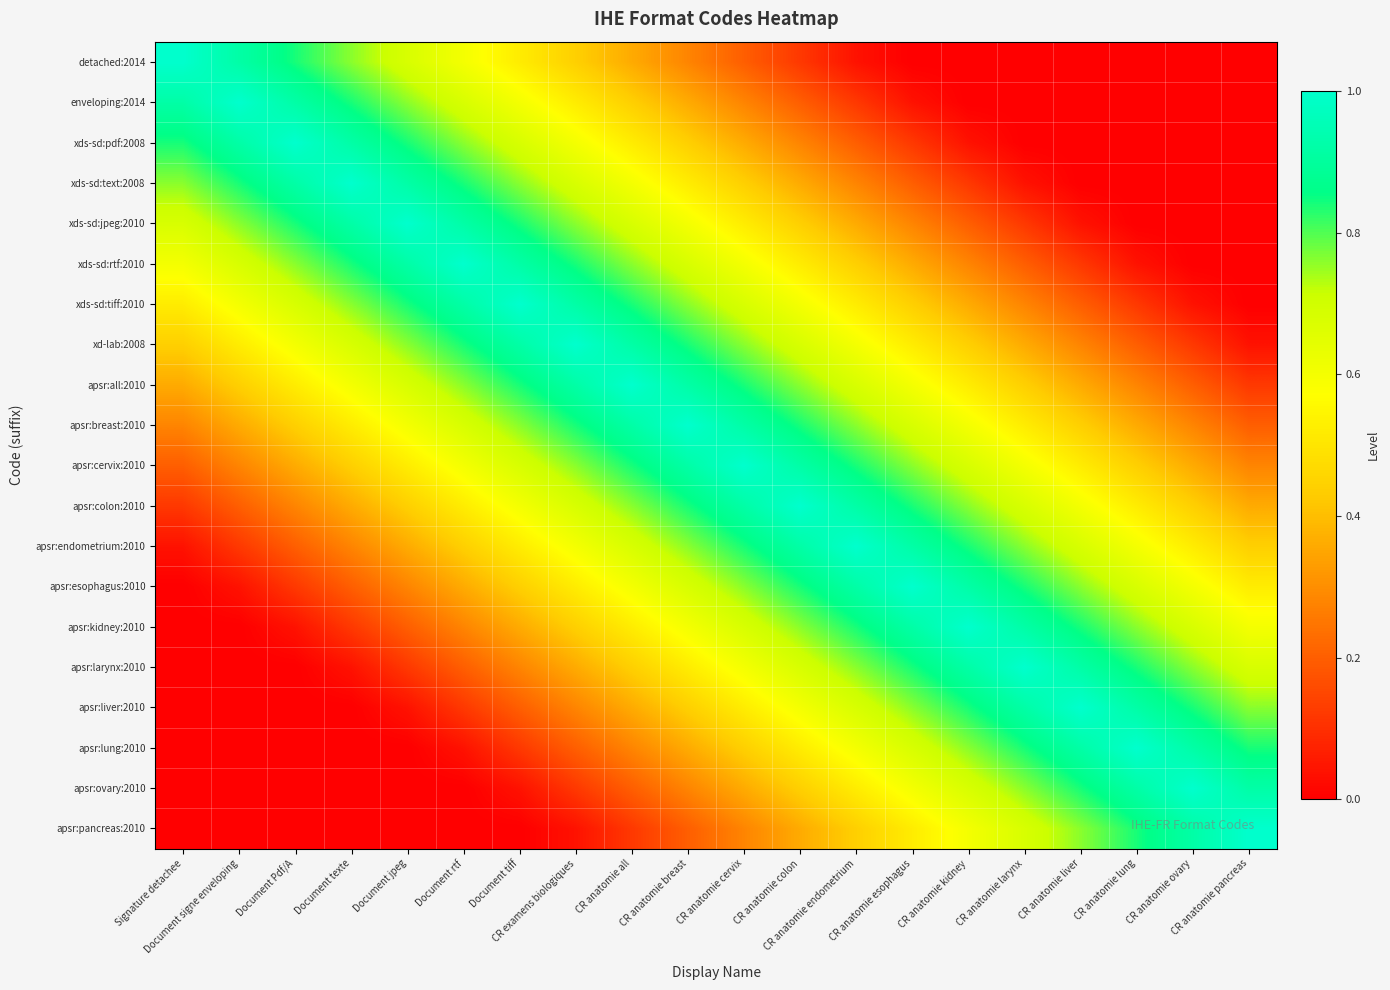

Reading left to right, transcribe all the data shown in this chart.

detached:2014: Signature detachee=1.0	Document signe enveloping=0.9	Document Pdf/A=0.8	Document texte=0.8	Document jpeg=0.7	Document rtf=0.6	Document tiff=0.5	CR examens biologiques=0.4	CR anatomie all=0.4	CR anatomie breast=0.3	CR anatomie cervix=0.2	CR anatomie colon=0.1	CR anatomie endometrium=0.0	CR anatomie esophagus=0.0	CR anatomie kidney=0.0	CR anatomie larynx=0.0	CR anatomie liver=0.0	CR anatomie lung=0.0	CR anatomie ovary=0.0	CR anatomie pancreas=0.0
enveloping:2014: Signature detachee=0.9	Document signe enveloping=1.0	Document Pdf/A=0.9	Document texte=0.8	Document jpeg=0.8	Document rtf=0.7	Document tiff=0.6	CR examens biologiques=0.5	CR anatomie all=0.4	CR anatomie breast=0.4	CR anatomie cervix=0.3	CR anatomie colon=0.2	CR anatomie endometrium=0.1	CR anatomie esophagus=0.0	CR anatomie kidney=0.0	CR anatomie larynx=0.0	CR anatomie liver=0.0	CR anatomie lung=0.0	CR anatomie ovary=0.0	CR anatomie pancreas=0.0
xds-sd:pdf:2008: Signature detachee=0.8	Document signe enveloping=0.9	Document Pdf/A=1.0	Document texte=0.9	Document jpeg=0.8	Document rtf=0.8	Document tiff=0.7	CR examens biologiques=0.6	CR anatomie all=0.5	CR anatomie breast=0.4	CR anatomie cervix=0.4	CR anatomie colon=0.3	CR anatomie endometrium=0.2	CR anatomie esophagus=0.1	CR anatomie kidney=0.0	CR anatomie larynx=0.0	CR anatomie liver=0.0	CR anatomie lung=0.0	CR anatomie ovary=0.0	CR anatomie pancreas=0.0
xds-sd:text:2008: Signature detachee=0.8	Document signe enveloping=0.8	Document Pdf/A=0.9	Document texte=1.0	Document jpeg=0.9	Document rtf=0.8	Document tiff=0.8	CR examens biologiques=0.7	CR anatomie all=0.6	CR anatomie breast=0.5	CR anatomie cervix=0.4	CR anatomie colon=0.4	CR anatomie endometrium=0.3	CR anatomie esophagus=0.2	CR anatomie kidney=0.1	CR anatomie larynx=0.0	CR anatomie liver=0.0	CR anatomie lung=0.0	CR anatomie ovary=0.0	CR anatomie pancreas=0.0
xds-sd:jpeg:2010: Signature detachee=0.7	Document signe enveloping=0.8	Document Pdf/A=0.8	Document texte=0.9	Document jpeg=1.0	Document rtf=0.9	Document tiff=0.8	CR examens biologiques=0.8	CR anatomie all=0.7	CR anatomie breast=0.6	CR anatomie cervix=0.5	CR anatomie colon=0.4	CR anatomie endometrium=0.4	CR anatomie esophagus=0.3	CR anatomie kidney=0.2	CR anatomie larynx=0.1	CR anatomie liver=0.0	CR anatomie lung=0.0	CR anatomie ovary=0.0	CR anatomie pancreas=0.0
xds-sd:rtf:2010: Signature detachee=0.6	Document signe enveloping=0.7	Document Pdf/A=0.8	Document texte=0.8	Document jpeg=0.9	Document rtf=1.0	Document tiff=0.9	CR examens biologiques=0.8	CR anatomie all=0.8	CR anatomie breast=0.7	CR anatomie cervix=0.6	CR anatomie colon=0.5	CR anatomie endometrium=0.4	CR anatomie esophagus=0.4	CR anatomie kidney=0.3	CR anatomie larynx=0.2	CR anatomie liver=0.1	CR anatomie lung=0.0	CR anatomie ovary=0.0	CR anatomie pancreas=0.0
xds-sd:tiff:2010: Signature detachee=0.5	Document signe enveloping=0.6	Document Pdf/A=0.7	Document texte=0.8	Document jpeg=0.8	Document rtf=0.9	Document tiff=1.0	CR examens biologiques=0.9	CR anatomie all=0.8	CR anatomie breast=0.8	CR anatomie cervix=0.7	CR anatomie colon=0.6	CR anatomie endometrium=0.5	CR anatomie esophagus=0.4	CR anatomie kidney=0.4	CR anatomie larynx=0.3	CR anatomie liver=0.2	CR anatomie lung=0.1	CR anatomie ovary=0.0	CR anatomie pancreas=0.0
xd-lab:2008: Signature detachee=0.4	Document signe enveloping=0.5	Document Pdf/A=0.6	Document texte=0.7	Document jpeg=0.8	Document rtf=0.8	Document tiff=0.9	CR examens biologiques=1.0	CR anatomie all=0.9	CR anatomie breast=0.8	CR anatomie cervix=0.8	CR anatomie colon=0.7	CR anatomie endometrium=0.6	CR anatomie esophagus=0.5	CR anatomie kidney=0.4	CR anatomie larynx=0.4	CR anatomie liver=0.3	CR anatomie lung=0.2	CR anatomie ovary=0.1	CR anatomie pancreas=0.0
apsr:all:2010: Signature detachee=0.4	Document signe enveloping=0.4	Document Pdf/A=0.5	Document texte=0.6	Document jpeg=0.7	Document rtf=0.8	Document tiff=0.8	CR examens biologiques=0.9	CR anatomie all=1.0	CR anatomie breast=0.9	CR anatomie cervix=0.8	CR anatomie colon=0.8	CR anatomie endometrium=0.7	CR anatomie esophagus=0.6	CR anatomie kidney=0.5	CR anatomie larynx=0.4	CR anatomie liver=0.4	CR anatomie lung=0.3	CR anatomie ovary=0.2	CR anatomie pancreas=0.1
apsr:breast:2010: Signature detachee=0.3	Document signe enveloping=0.4	Document Pdf/A=0.4	Document texte=0.5	Document jpeg=0.6	Document rtf=0.7	Document tiff=0.8	CR examens biologiques=0.8	CR anatomie all=0.9	CR anatomie breast=1.0	CR anatomie cervix=0.9	CR anatomie colon=0.8	CR anatomie endometrium=0.8	CR anatomie esophagus=0.7	CR anatomie kidney=0.6	CR anatomie larynx=0.5	CR anatomie liver=0.4	CR anatomie lung=0.4	CR anatomie ovary=0.3	CR anatomie pancreas=0.2
apsr:cervix:2010: Signature detachee=0.2	Document signe enveloping=0.3	Document Pdf/A=0.4	Document texte=0.4	Document jpeg=0.5	Document rtf=0.6	Document tiff=0.7	CR examens biologiques=0.8	CR anatomie all=0.8	CR anatomie breast=0.9	CR anatomie cervix=1.0	CR anatomie colon=0.9	CR anatomie endometrium=0.8	CR anatomie esophagus=0.8	CR anatomie kidney=0.7	CR anatomie larynx=0.6	CR anatomie liver=0.5	CR anatomie lung=0.4	CR anatomie ovary=0.4	CR anatomie pancreas=0.3
apsr:colon:2010: Signature detachee=0.1	Document signe enveloping=0.2	Document Pdf/A=0.3	Document texte=0.4	Document jpeg=0.4	Document rtf=0.5	Document tiff=0.6	CR examens biologiques=0.7	CR anatomie all=0.8	CR anatomie breast=0.8	CR anatomie cervix=0.9	CR anatomie colon=1.0	CR anatomie endometrium=0.9	CR anatomie esophagus=0.8	CR anatomie kidney=0.8	CR anatomie larynx=0.7	CR anatomie liver=0.6	CR anatomie lung=0.5	CR anatomie ovary=0.4	CR anatomie pancreas=0.4
apsr:endometrium:2010: Signature detachee=0.0	Document signe enveloping=0.1	Document Pdf/A=0.2	Document texte=0.3	Document jpeg=0.4	Document rtf=0.4	Document tiff=0.5	CR examens biologiques=0.6	CR anatomie all=0.7	CR anatomie breast=0.8	CR anatomie cervix=0.8	CR anatomie colon=0.9	CR anatomie endometrium=1.0	CR anatomie esophagus=0.9	CR anatomie kidney=0.8	CR anatomie larynx=0.8	CR anatomie liver=0.7	CR anatomie lung=0.6	CR anatomie ovary=0.5	CR anatomie pancreas=0.4
apsr:esophagus:2010: Signature detachee=0.0	Document signe enveloping=0.0	Document Pdf/A=0.1	Document texte=0.2	Document jpeg=0.3	Document rtf=0.4	Document tiff=0.4	CR examens biologiques=0.5	CR anatomie all=0.6	CR anatomie breast=0.7	CR anatomie cervix=0.8	CR anatomie colon=0.8	CR anatomie endometrium=0.9	CR anatomie esophagus=1.0	CR anatomie kidney=0.9	CR anatomie larynx=0.8	CR anatomie liver=0.8	CR anatomie lung=0.7	CR anatomie ovary=0.6	CR anatomie pancreas=0.5
apsr:kidney:2010: Signature detachee=0.0	Document signe enveloping=0.0	Document Pdf/A=0.0	Document texte=0.1	Document jpeg=0.2	Document rtf=0.3	Document tiff=0.4	CR examens biologiques=0.4	CR anatomie all=0.5	CR anatomie breast=0.6	CR anatomie cervix=0.7	CR anatomie colon=0.8	CR anatomie endometrium=0.8	CR anatomie esophagus=0.9	CR anatomie kidney=1.0	CR anatomie larynx=0.9	CR anatomie liver=0.8	CR anatomie lung=0.8	CR anatomie ovary=0.7	CR anatomie pancreas=0.6
apsr:larynx:2010: Signature detachee=0.0	Document signe enveloping=0.0	Document Pdf/A=0.0	Document texte=0.0	Document jpeg=0.1	Document rtf=0.2	Document tiff=0.3	CR examens biologiques=0.4	CR anatomie all=0.4	CR anatomie breast=0.5	CR anatomie cervix=0.6	CR anatomie colon=0.7	CR anatomie endometrium=0.8	CR anatomie esophagus=0.8	CR anatomie kidney=0.9	CR anatomie larynx=1.0	CR anatomie liver=0.9	CR anatomie lung=0.8	CR anatomie ovary=0.8	CR anatomie pancreas=0.7
apsr:liver:2010: Signature detachee=0.0	Document signe enveloping=0.0	Document Pdf/A=0.0	Document texte=0.0	Document jpeg=0.0	Document rtf=0.1	Document tiff=0.2	CR examens biologiques=0.3	CR anatomie all=0.4	CR anatomie breast=0.4	CR anatomie cervix=0.5	CR anatomie colon=0.6	CR anatomie endometrium=0.7	CR anatomie esophagus=0.8	CR anatomie kidney=0.8	CR anatomie larynx=0.9	CR anatomie liver=1.0	CR anatomie lung=0.9	CR anatomie ovary=0.8	CR anatomie pancreas=0.8
apsr:lung:2010: Signature detachee=0.0	Document signe enveloping=0.0	Document Pdf/A=0.0	Document texte=0.0	Document jpeg=0.0	Document rtf=0.0	Document tiff=0.1	CR examens biologiques=0.2	CR anatomie all=0.3	CR anatomie breast=0.4	CR anatomie cervix=0.4	CR anatomie colon=0.5	CR anatomie endometrium=0.6	CR anatomie esophagus=0.7	CR anatomie kidney=0.8	CR anatomie larynx=0.8	CR anatomie liver=0.9	CR anatomie lung=1.0	CR anatomie ovary=0.9	CR anatomie pancreas=0.8
apsr:ovary:2010: Signature detachee=0.0	Document signe enveloping=0.0	Document Pdf/A=0.0	Document texte=0.0	Document jpeg=0.0	Document rtf=0.0	Document tiff=0.0	CR examens biologiques=0.1	CR anatomie all=0.2	CR anatomie breast=0.3	CR anatomie cervix=0.4	CR anatomie colon=0.4	CR anatomie endometrium=0.5	CR anatomie esophagus=0.6	CR anatomie kidney=0.7	CR anatomie larynx=0.8	CR anatomie liver=0.8	CR anatomie lung=0.9	CR anatomie ovary=1.0	CR anatomie pancreas=0.9
apsr:pancreas:2010: Signature detachee=0.0	Document signe enveloping=0.0	Document Pdf/A=0.0	Document texte=0.0	Document jpeg=0.0	Document rtf=0.0	Document tiff=0.0	CR examens biologiques=0.0	CR anatomie all=0.1	CR anatomie breast=0.2	CR anatomie cervix=0.3	CR anatomie colon=0.4	CR anatomie endometrium=0.4	CR anatomie esophagus=0.5	CR anatomie kidney=0.6	CR anatomie larynx=0.7	CR anatomie liver=0.8	CR anatomie lung=0.8	CR anatomie ovary=0.9	CR anatomie pancreas=1.0